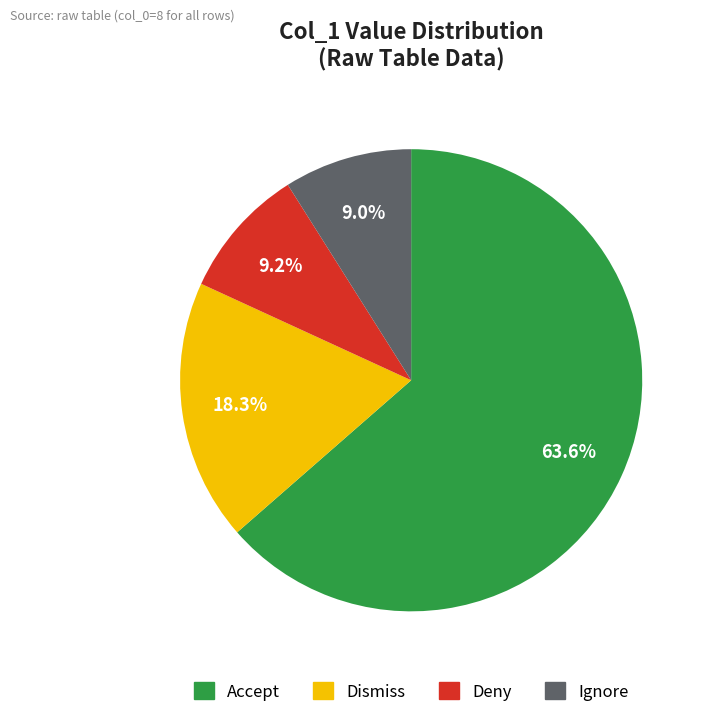

How many slices are in this pie chart?

4